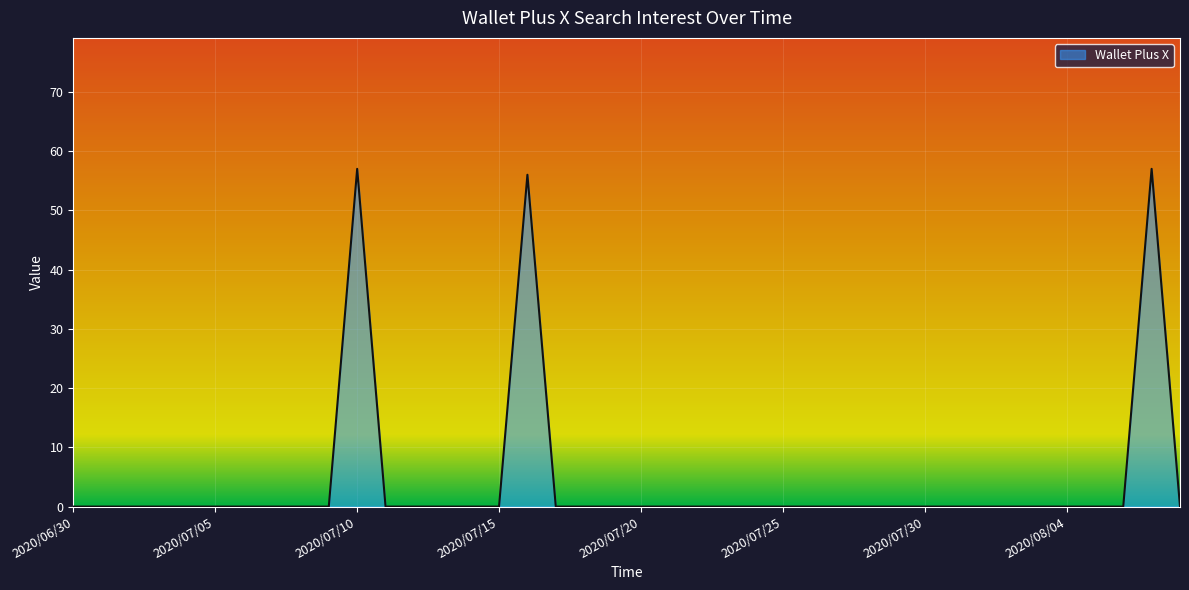

Does the chart have visible grid lines?

Yes